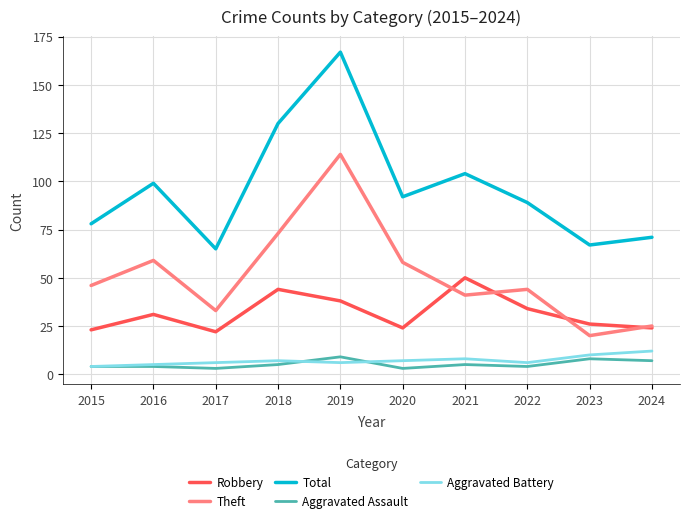

The value of Aggravated Assault at 2015 is 4. True or false?

True